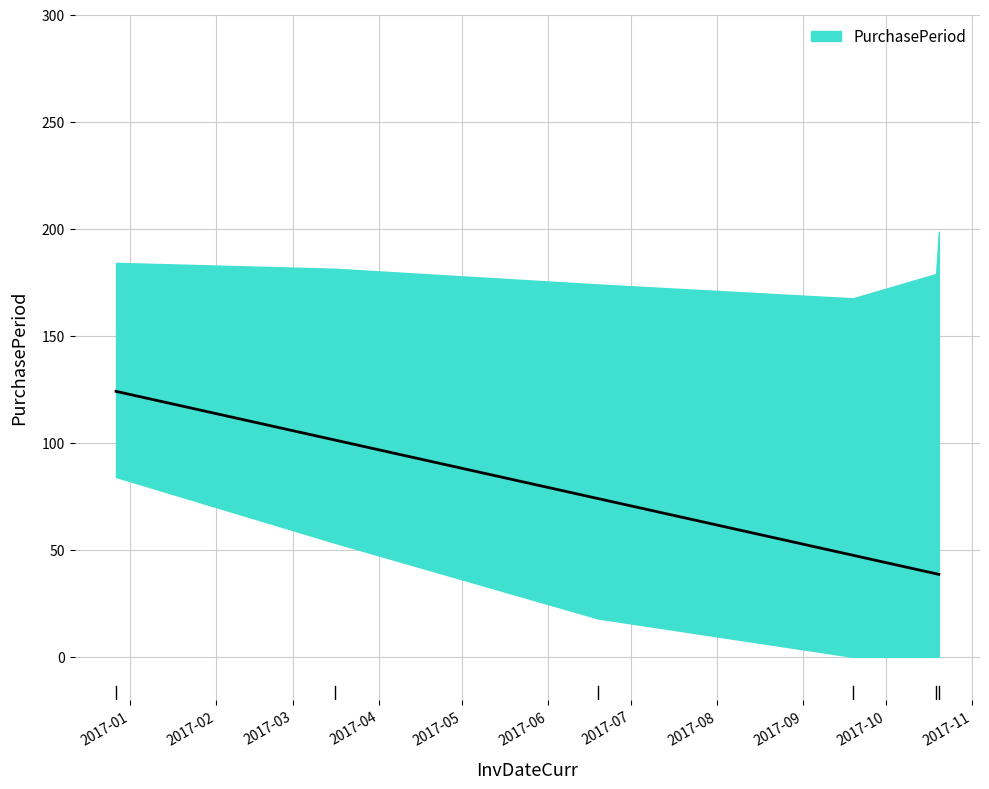

How many lines are shown in the chart?

1